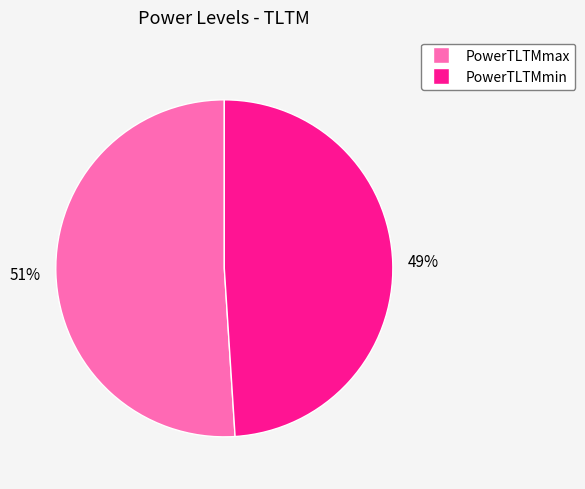

Does any single category account for the majority?

Yes